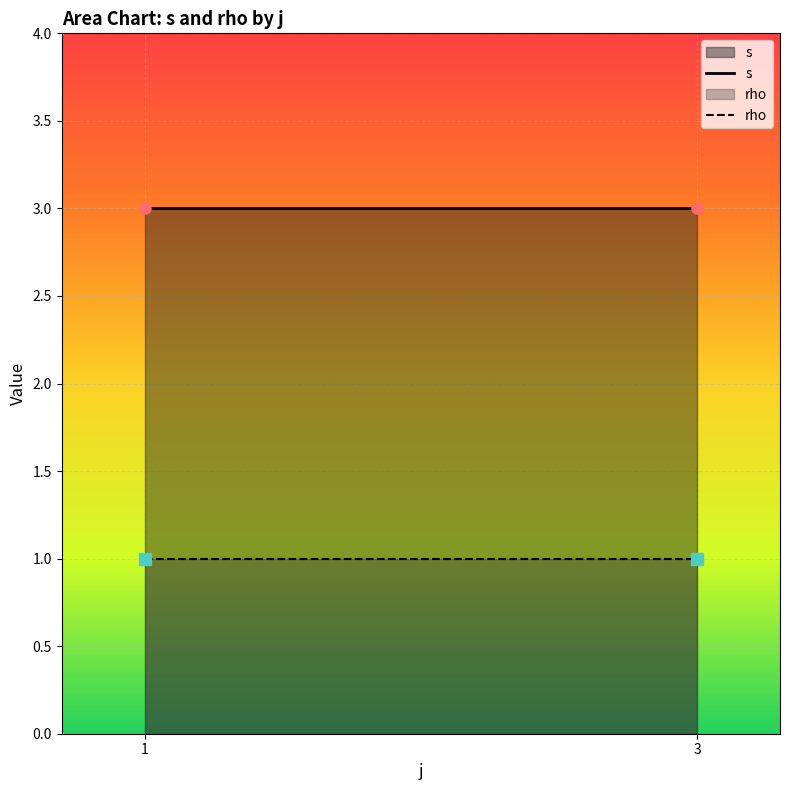

What are all the series names shown in the legend?

s, rho